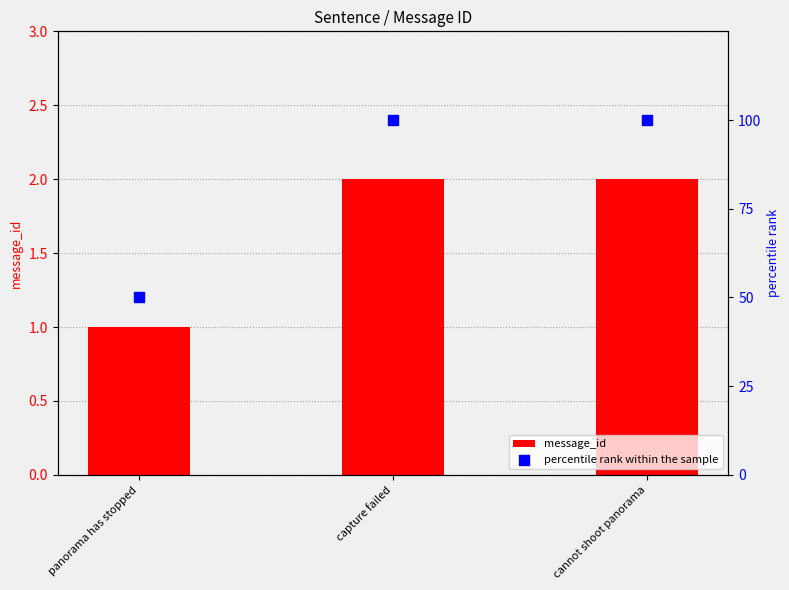

Which series has the largest total across all categories?

percentile rank within the sample